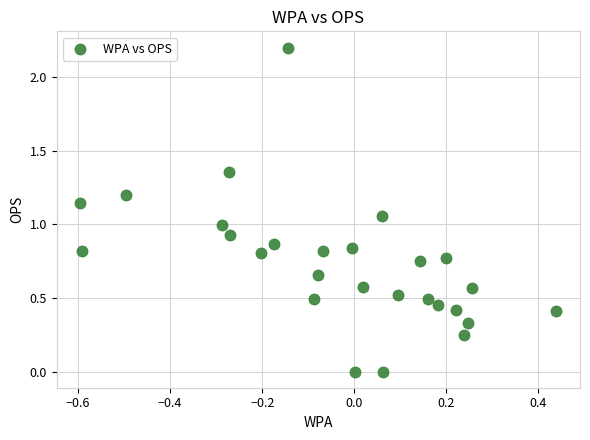

What is the range of X values (max minus min)?

1.0